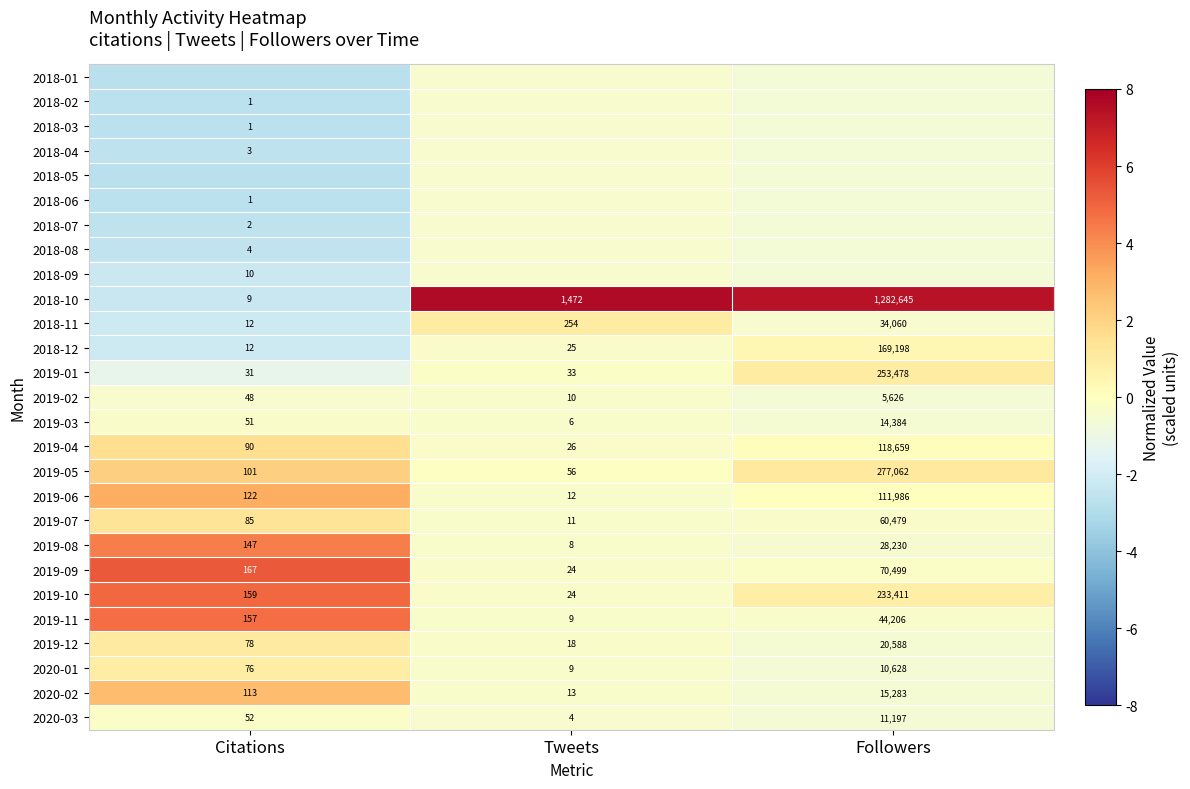

Which category has the highest value in the 2019-12 series?

Followers